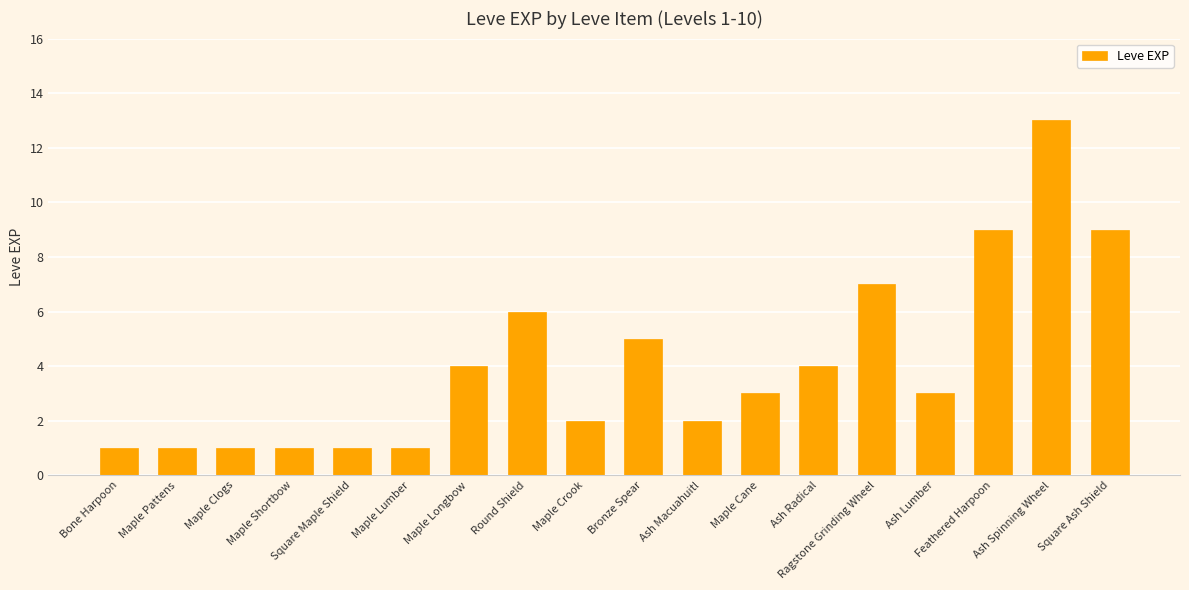

What is the smallest value displayed?

1